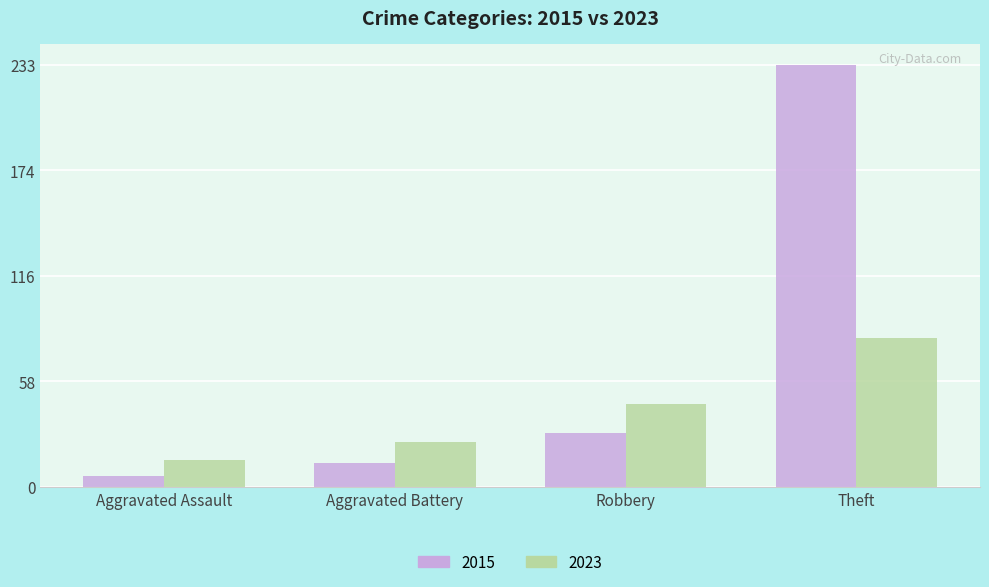

What is the minimum value shown in the chart?

6